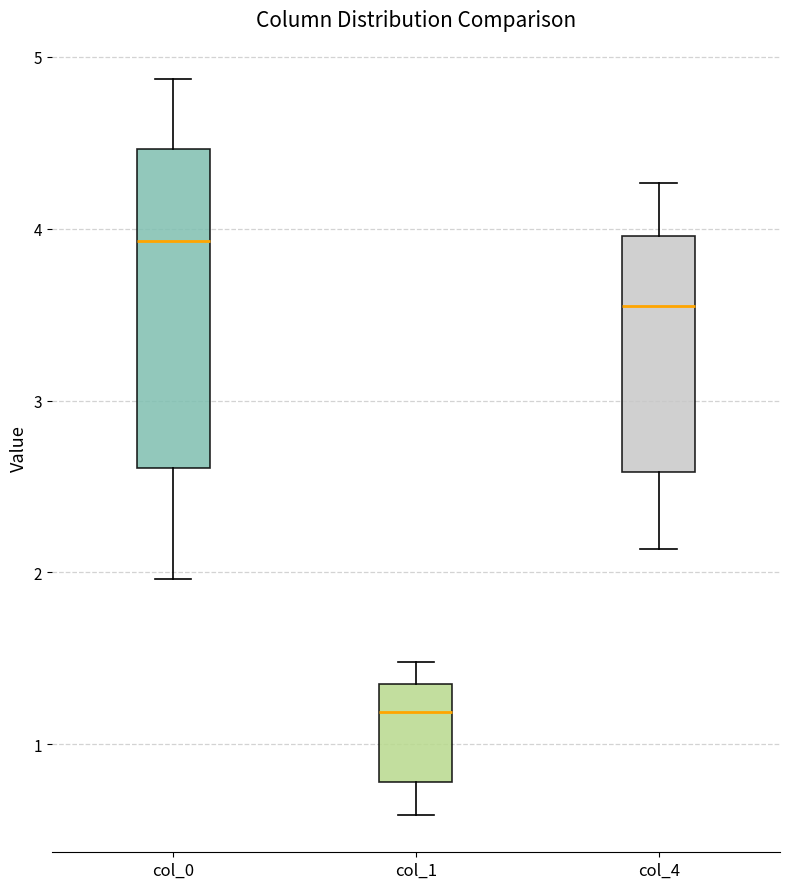

Which box is the tallest, from its lower edge to its upper edge?

col_0